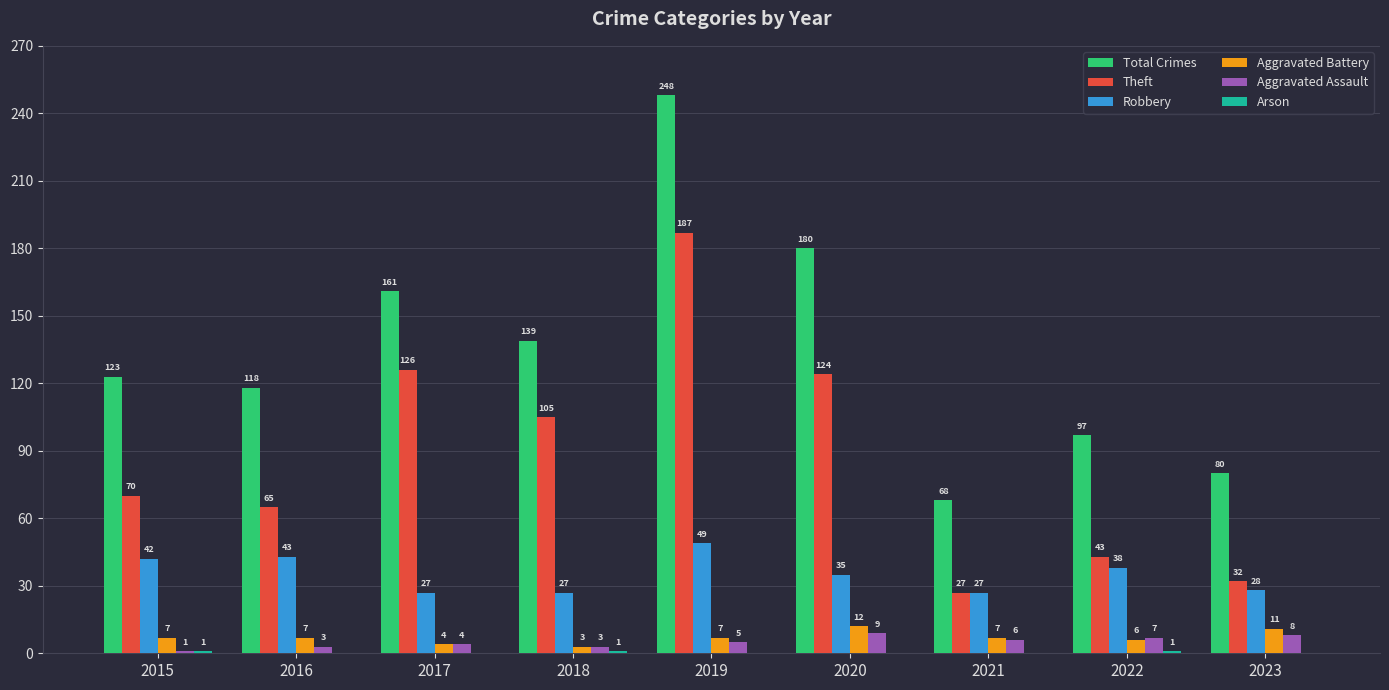

Which series has the largest range (max minus min)?

Total Crimes